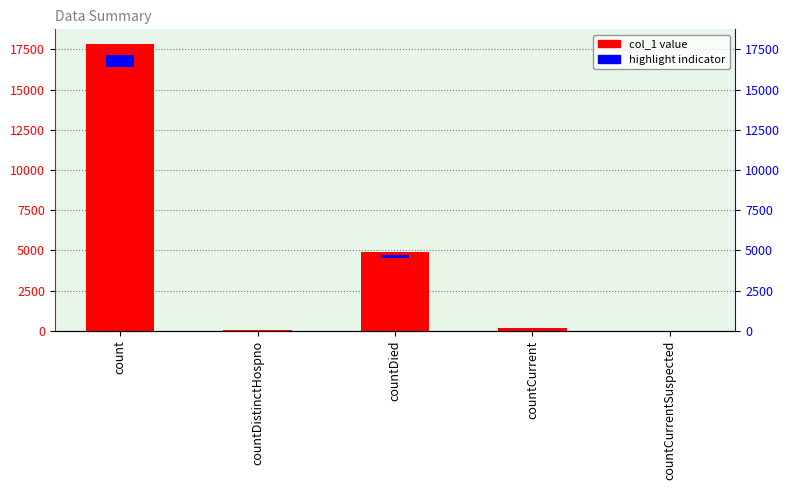

Does the chart contain any negative values?

No